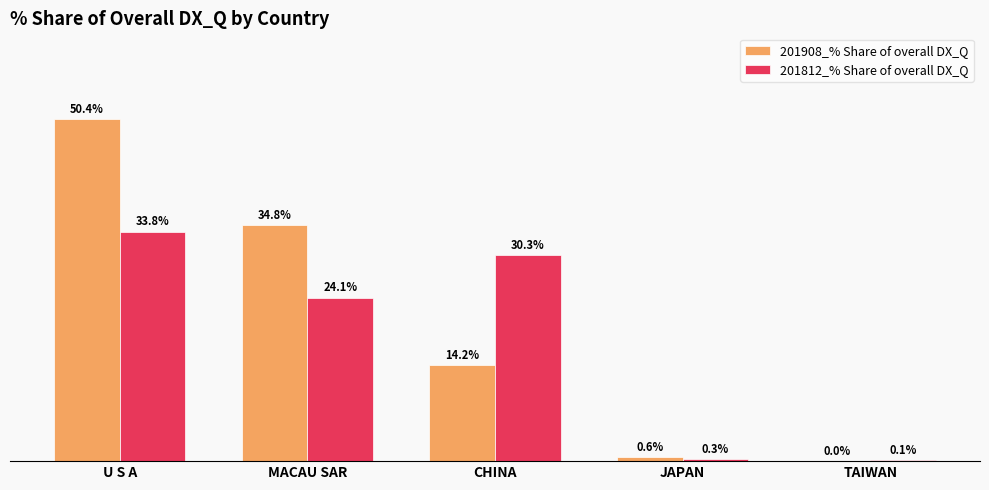

Is the value of 201908_% Share of overall DX_Q at U S A greater than the value of 201812_% Share of overall DX_Q at CHINA?

Yes